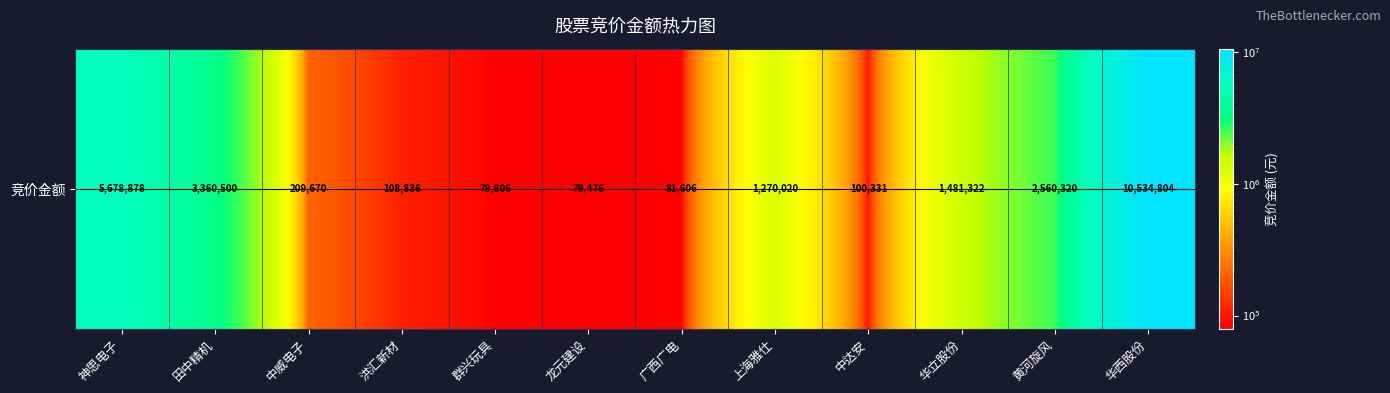

True or false: the data shows 7653440 at 神思电子.

False